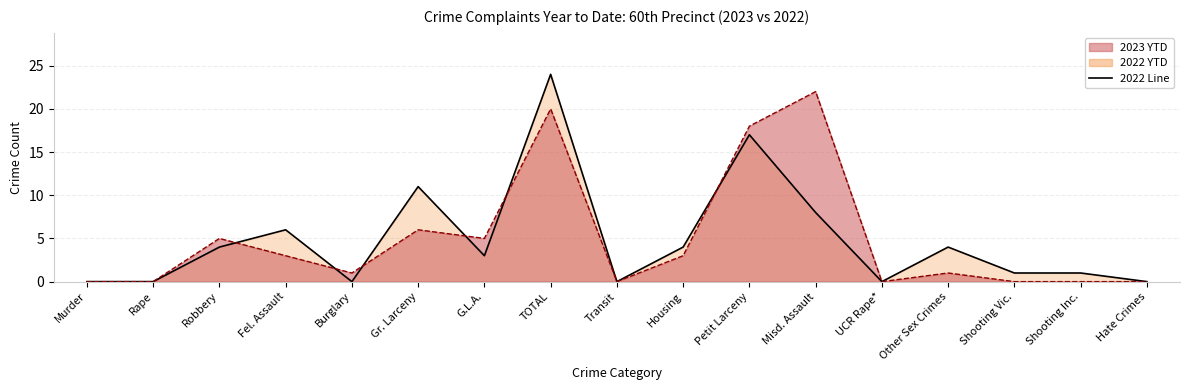

What is the sum of all values?

83